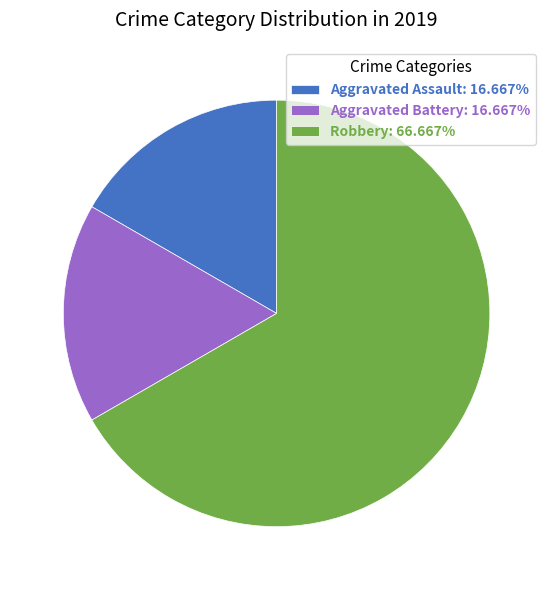

Approximately how many times larger is the value at Aggravated Battery: 16.667% compared to Robbery: 66.667%?

0.3